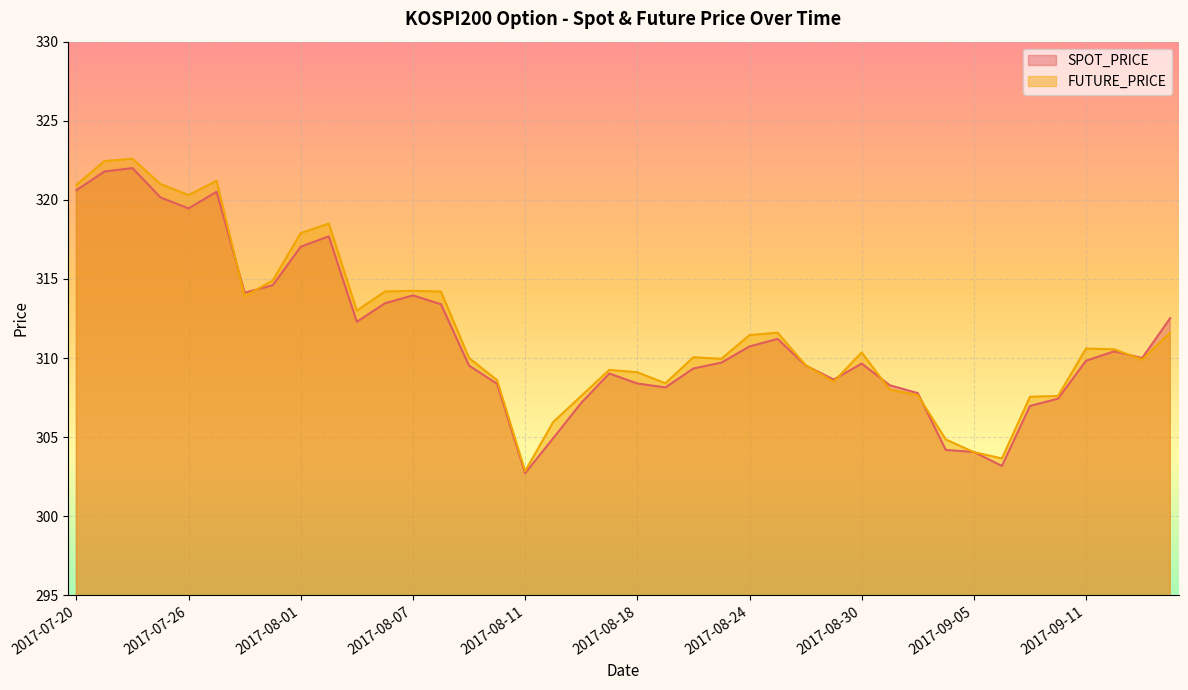

What are all the series names shown in the legend?

SPOT_PRICE, FUTURE_PRICE